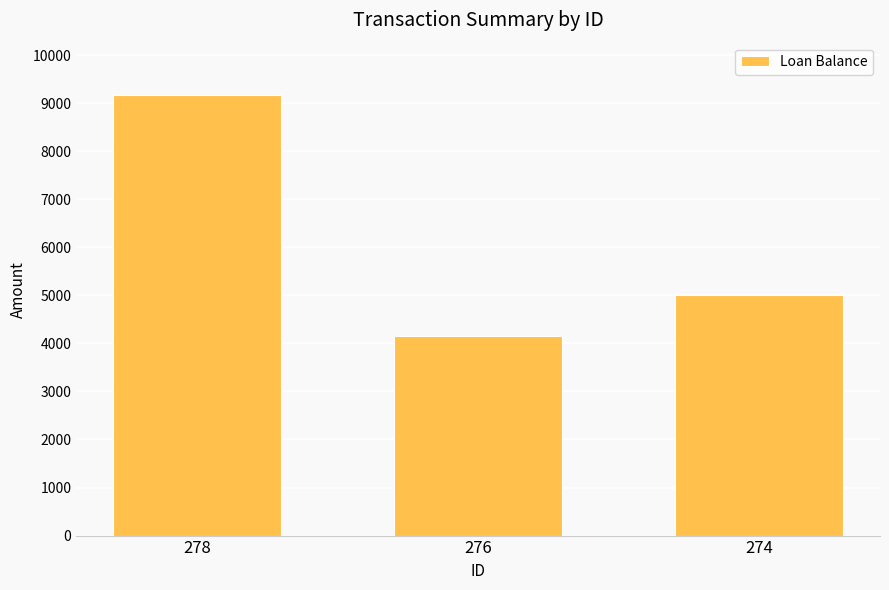

How many values are below 5000?

1